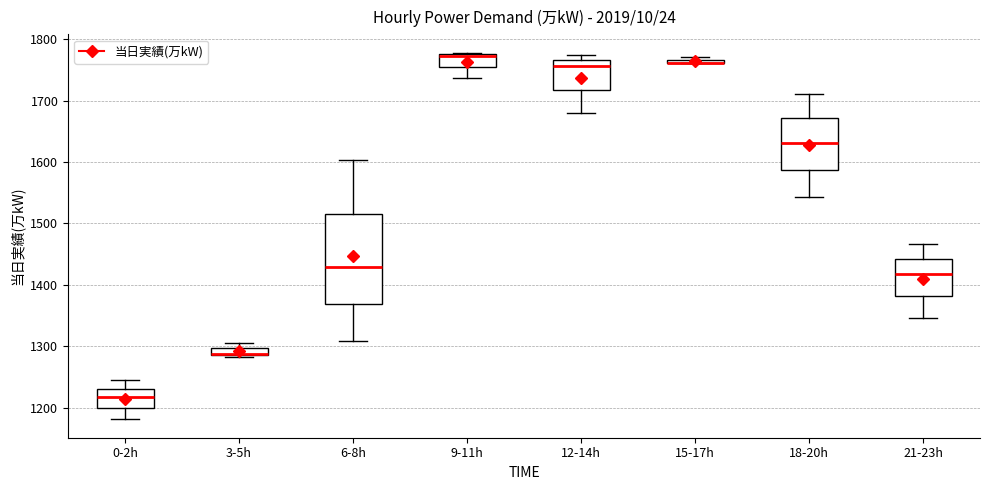

Which box is the tallest, from its lower edge to its upper edge?

6-8h